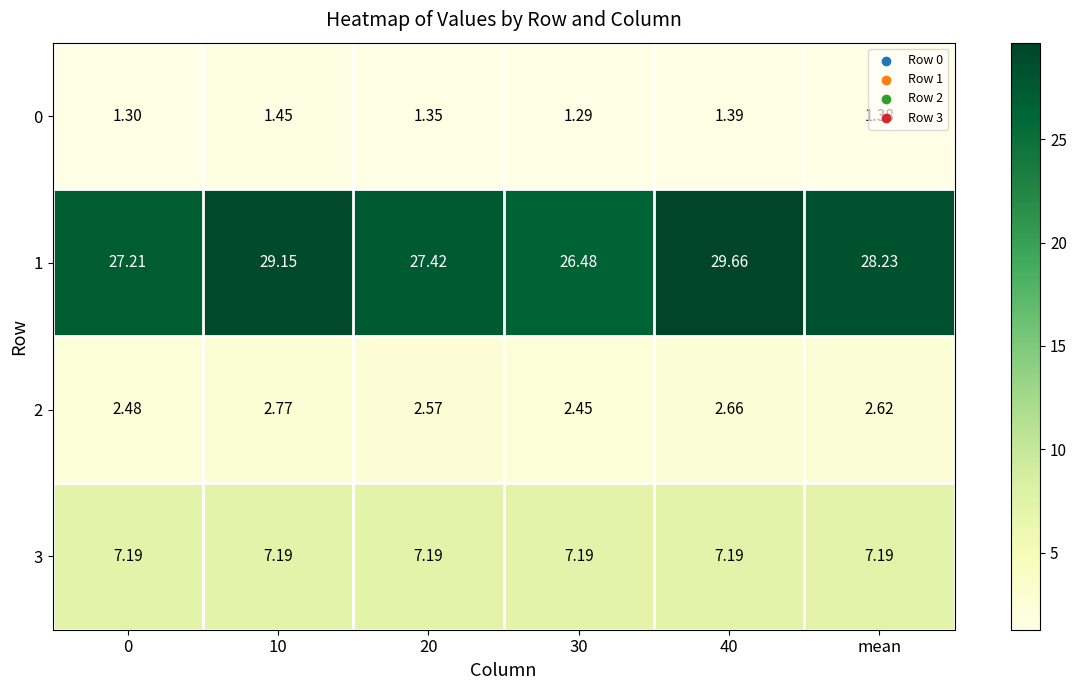

What is the total value across all series at 40?

40.9